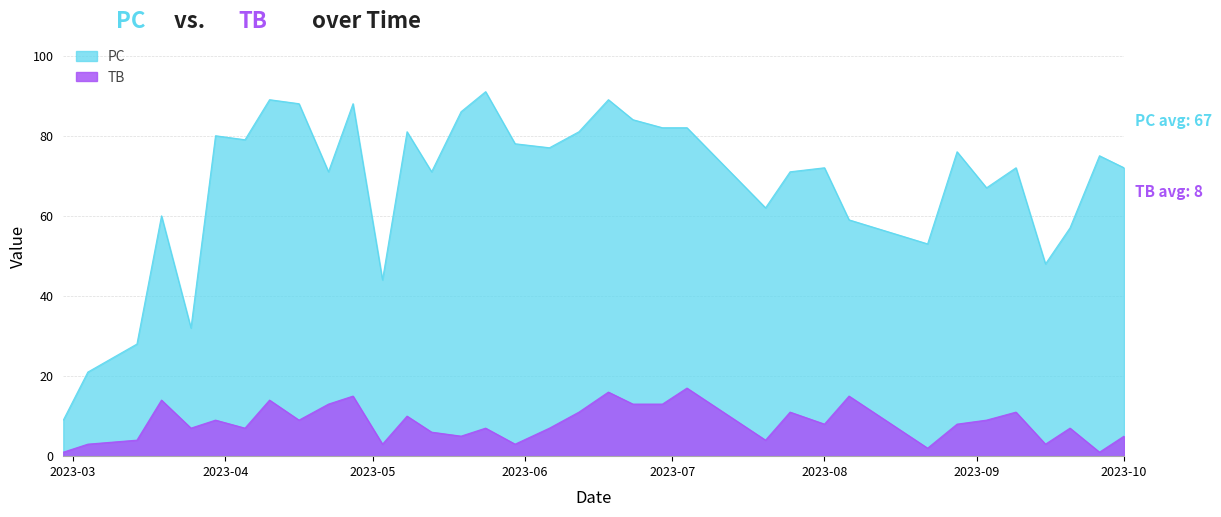

What is the label of the 5th point from the left?

2023-03-25